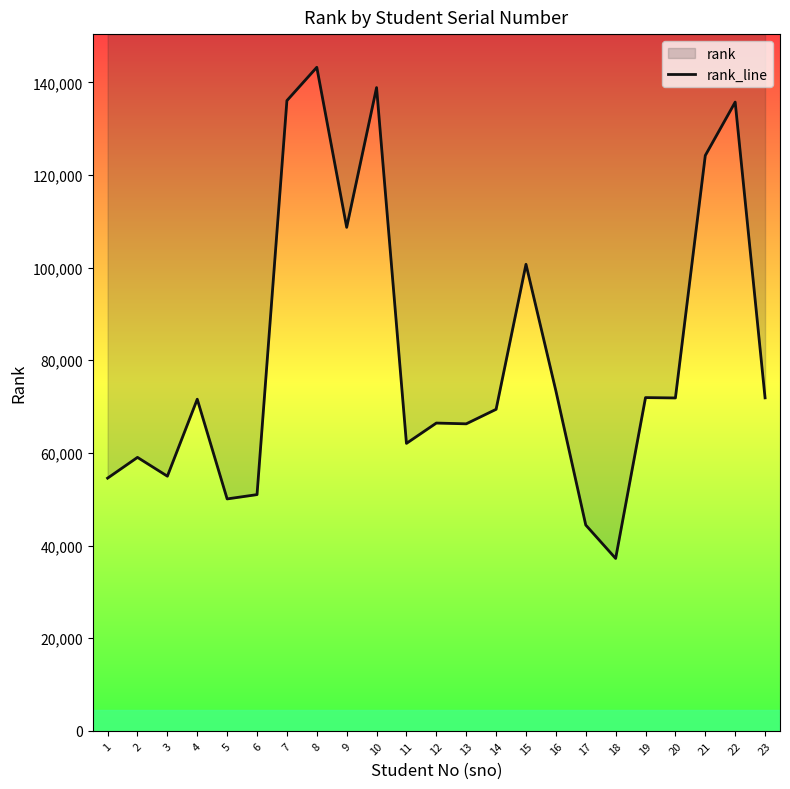

What is the average value?

81023